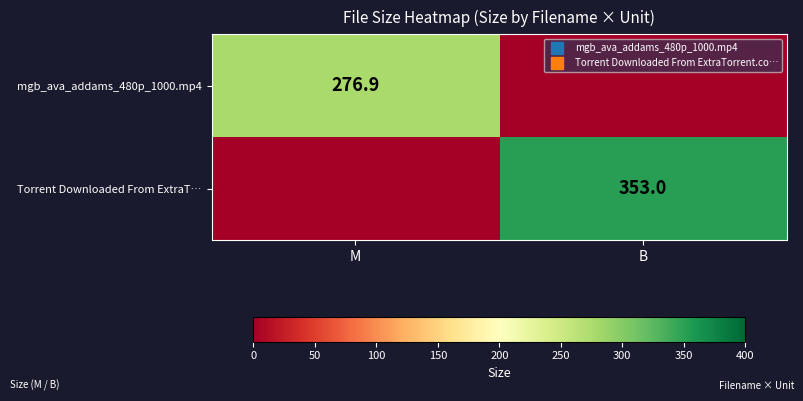

At how many categories does at least one series exceed 209?

2